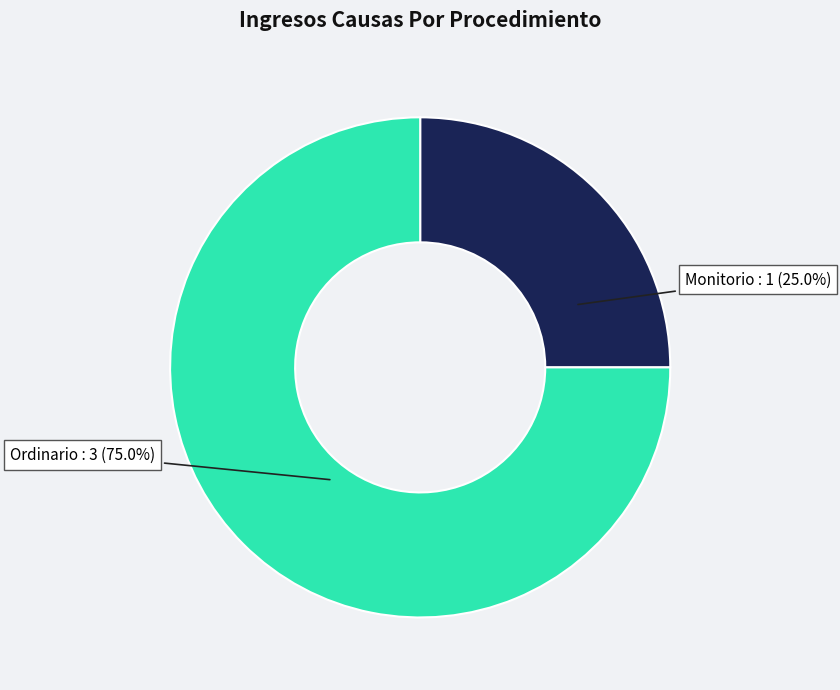

Is there any slice that represents more than half of the pie?

Yes